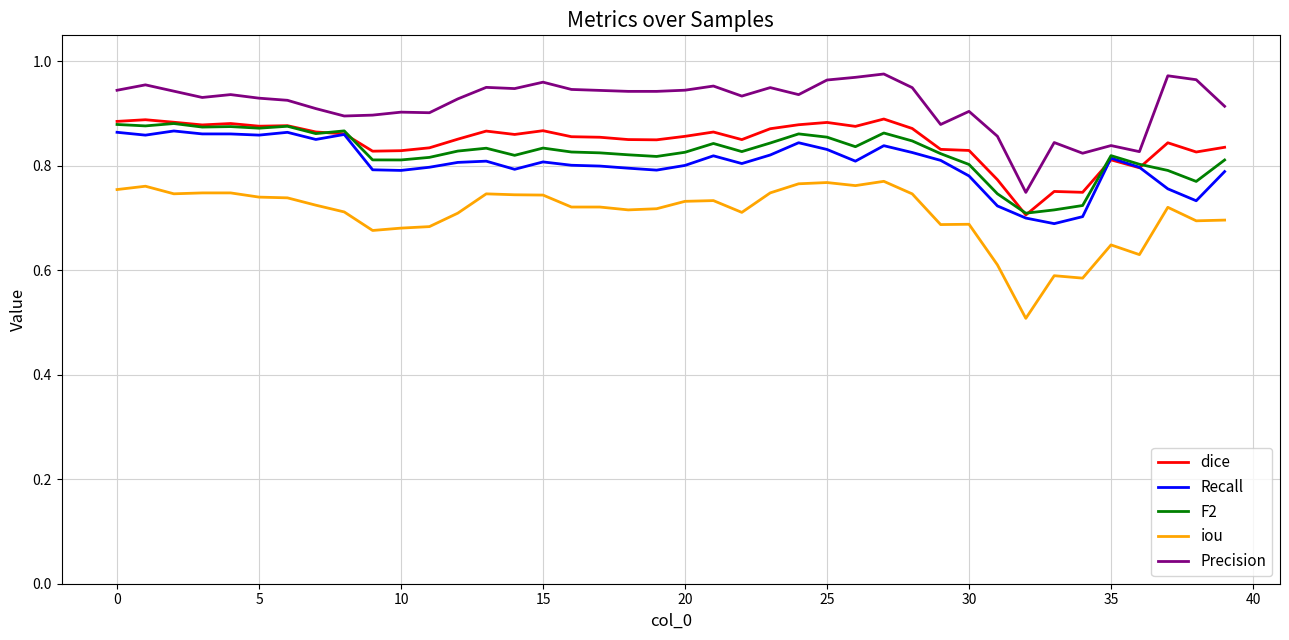

Is this an area chart (filled region under the line)?

No